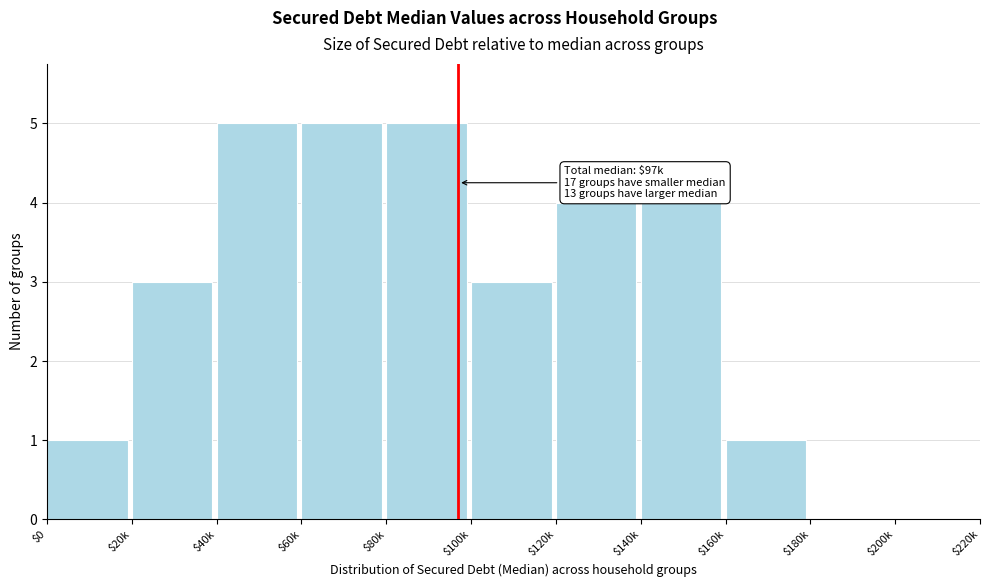

Is it true that the value at $0 is 1?

True